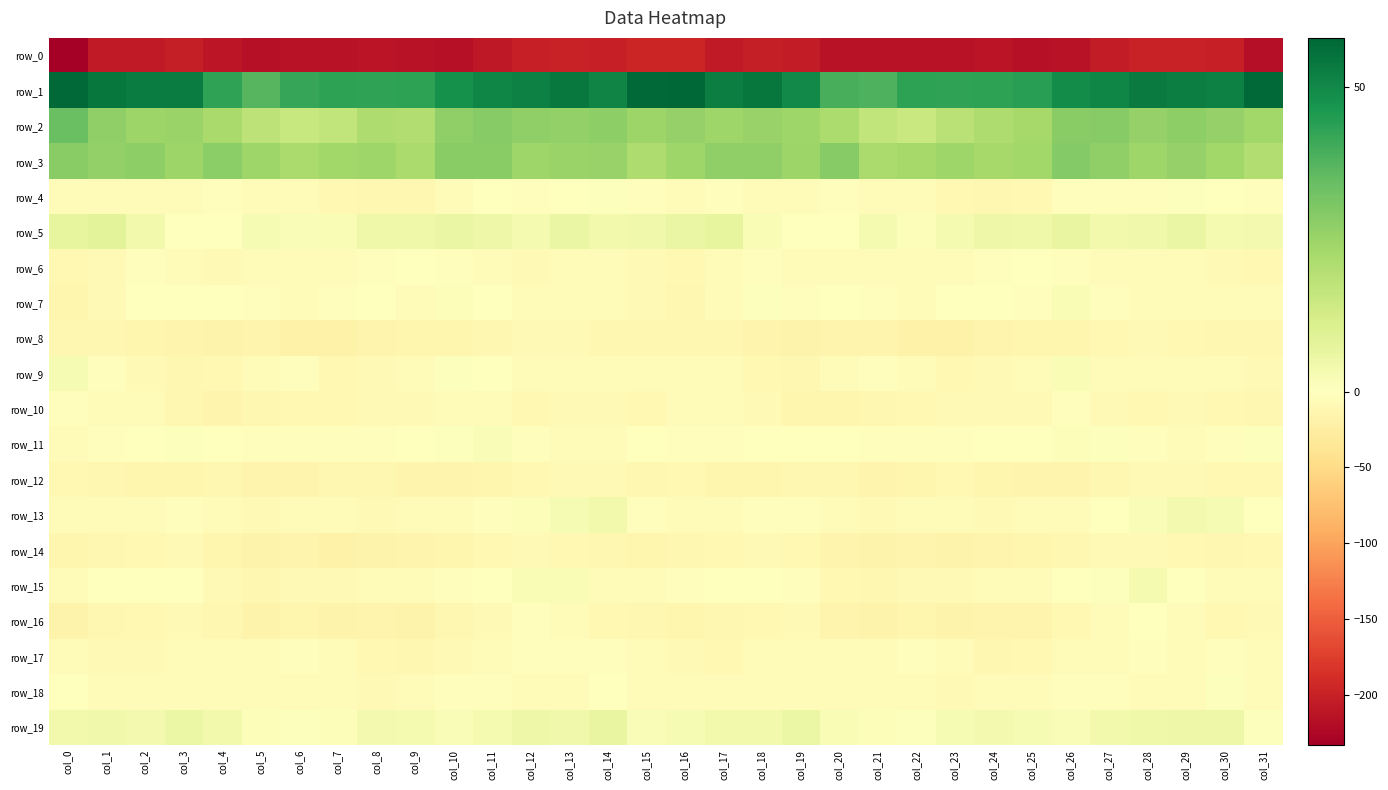

Between col_21 and col_15, which is larger?

col_15